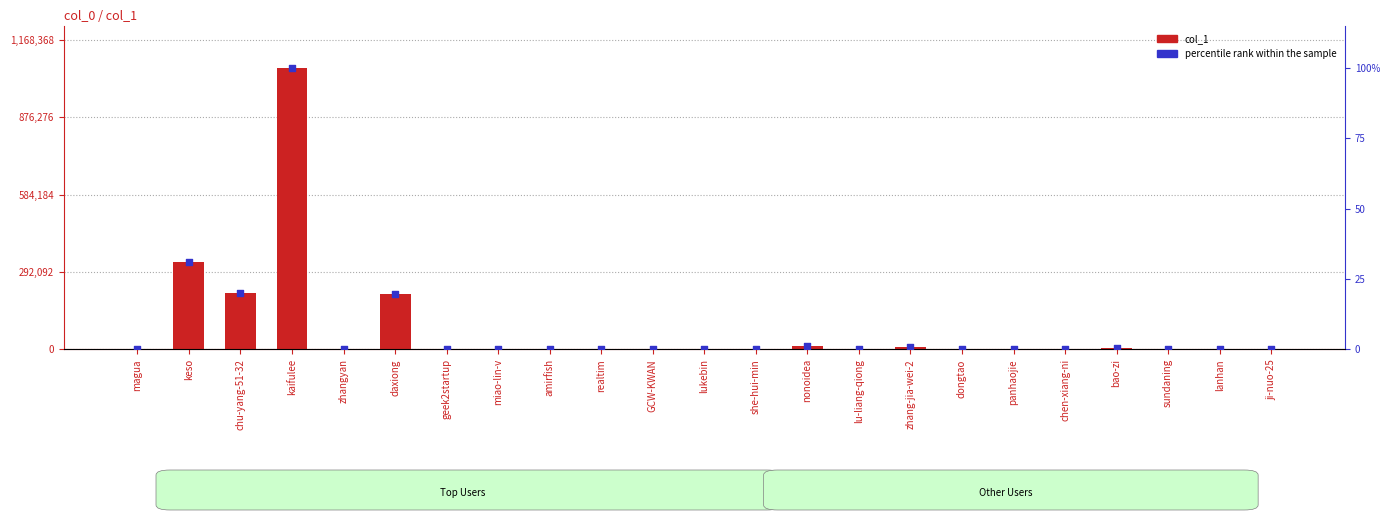

What is the total value across all series at zhangyan?

776.1